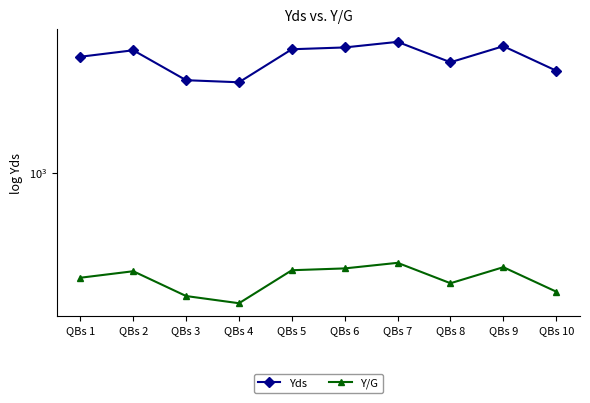

Which has a higher value, QBs 8 or QBs 6?

QBs 6